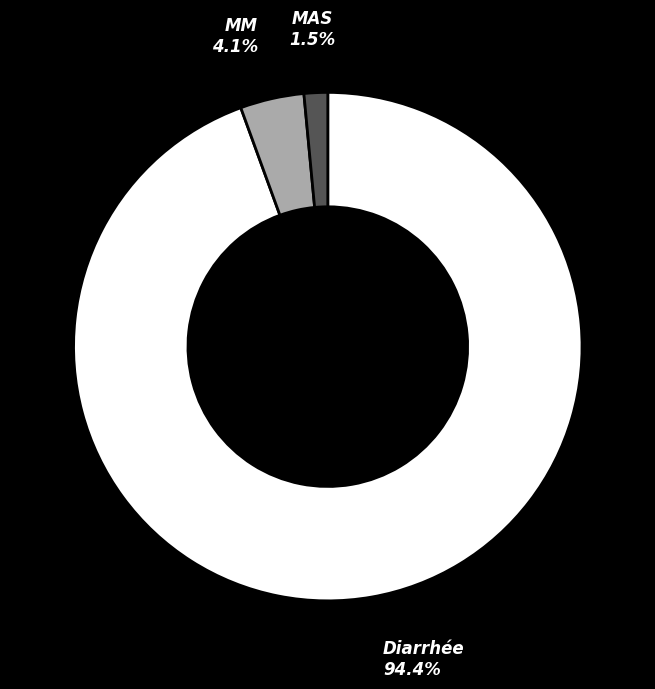

To the nearest percent, what is the difference between the Diarrhée and MM slice percentages?

90%